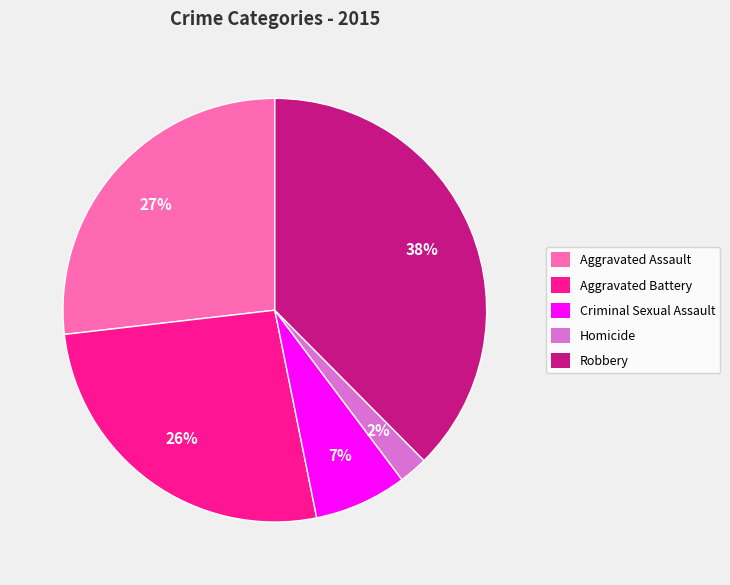

Approximately how many times larger is the value at Aggravated Assault compared to Robbery?

0.7